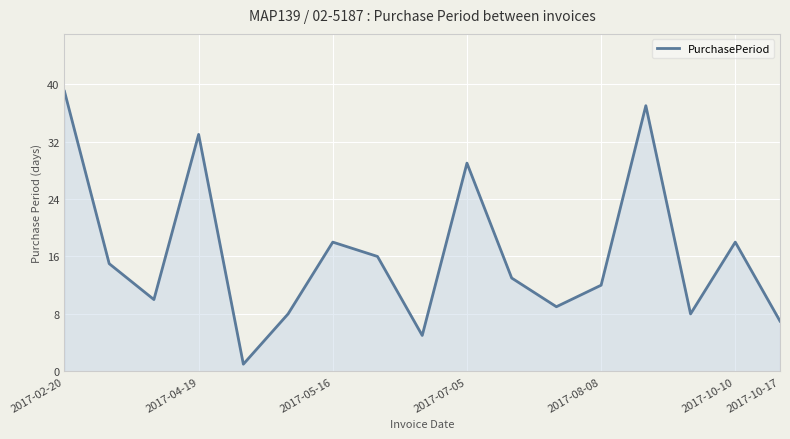

What is the greatest value displayed?

39